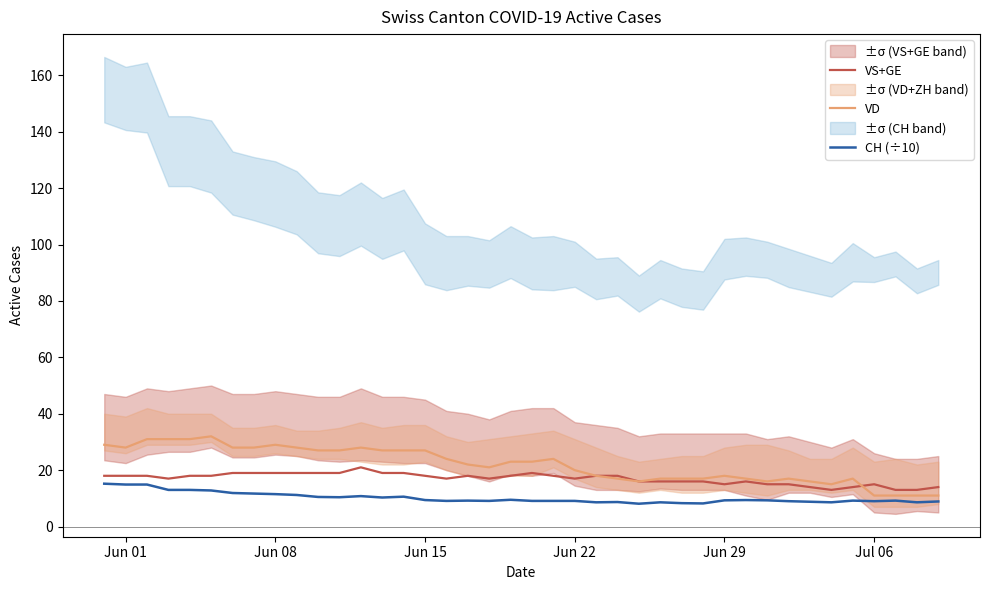

What is the difference between the second highest and second lowest values in the VS+GE series?

6.0